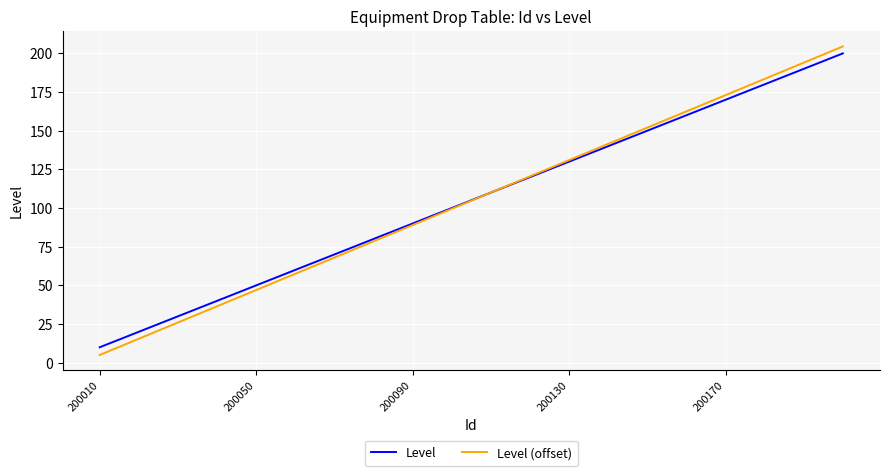

What is the smallest value displayed?

5.0